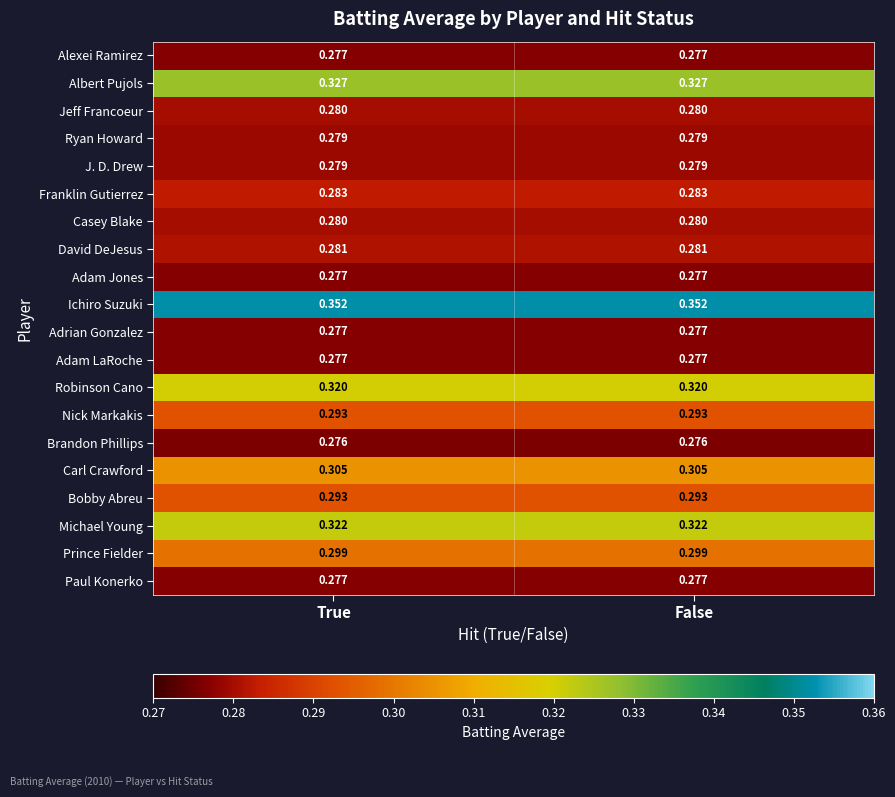

Which series has the largest total across all categories?

Ichiro Suzuki